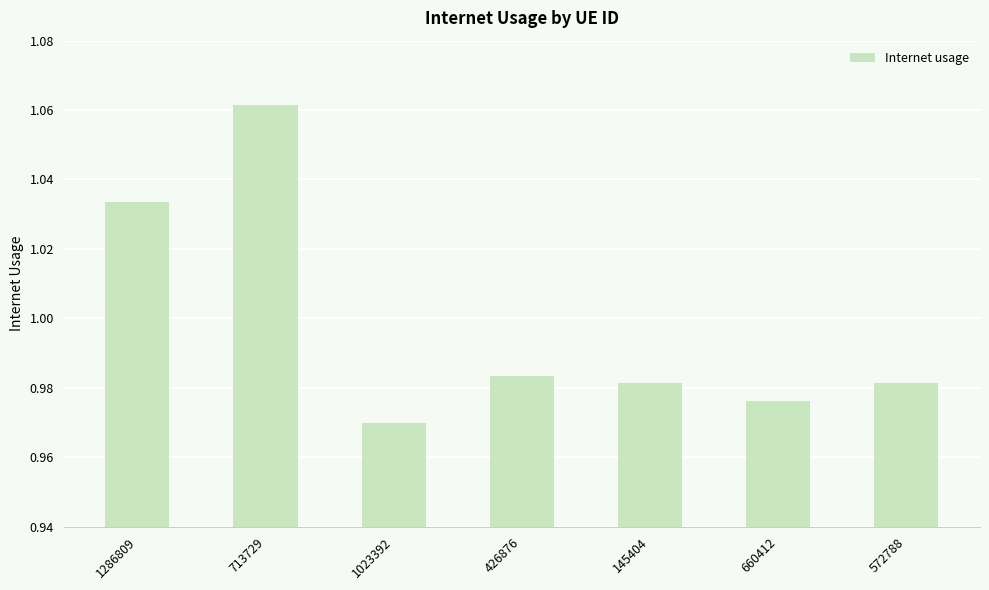

Is it true that the value at 1023392 is 1.3?

False